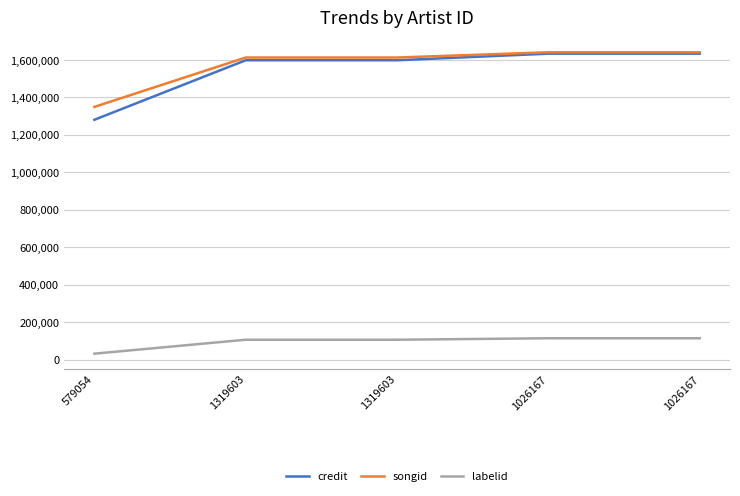

What is the difference between the credit values at 1319603 and 1026167?

35135